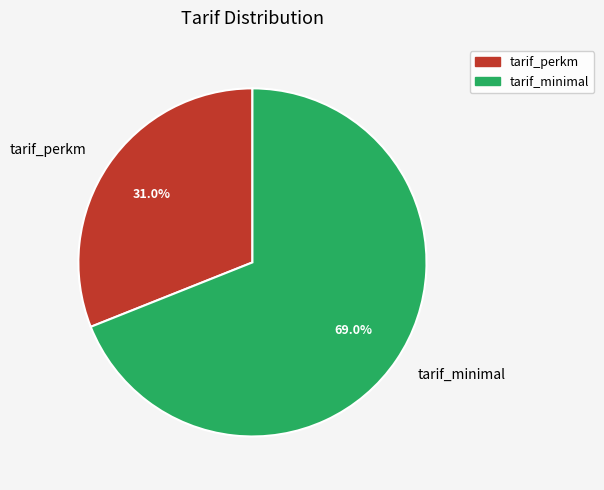

Which slice represents more than half of the pie?

tarif_minimal